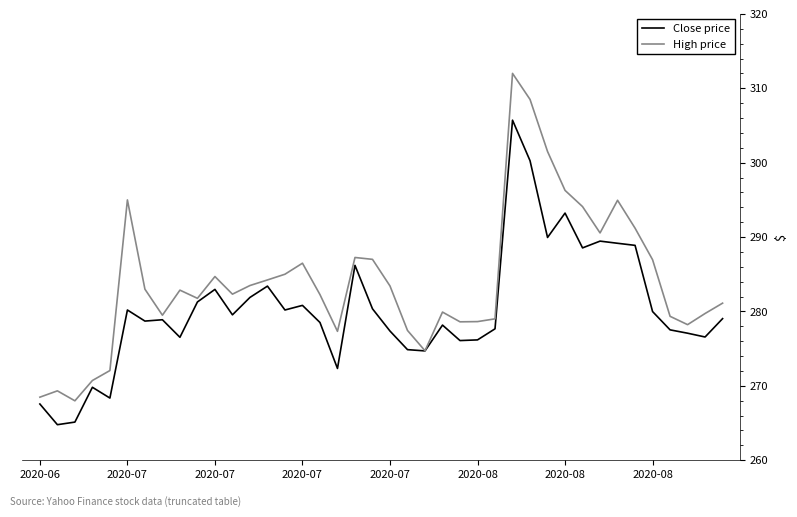

What is the minimum value shown in the chart?

264.8